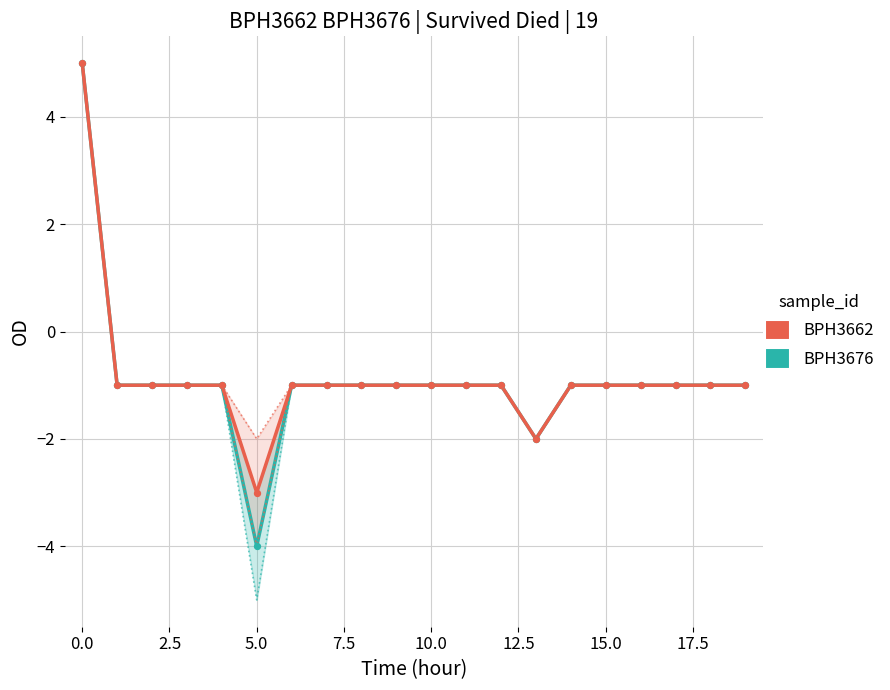

Which series has the largest total across all categories?

BPH3662